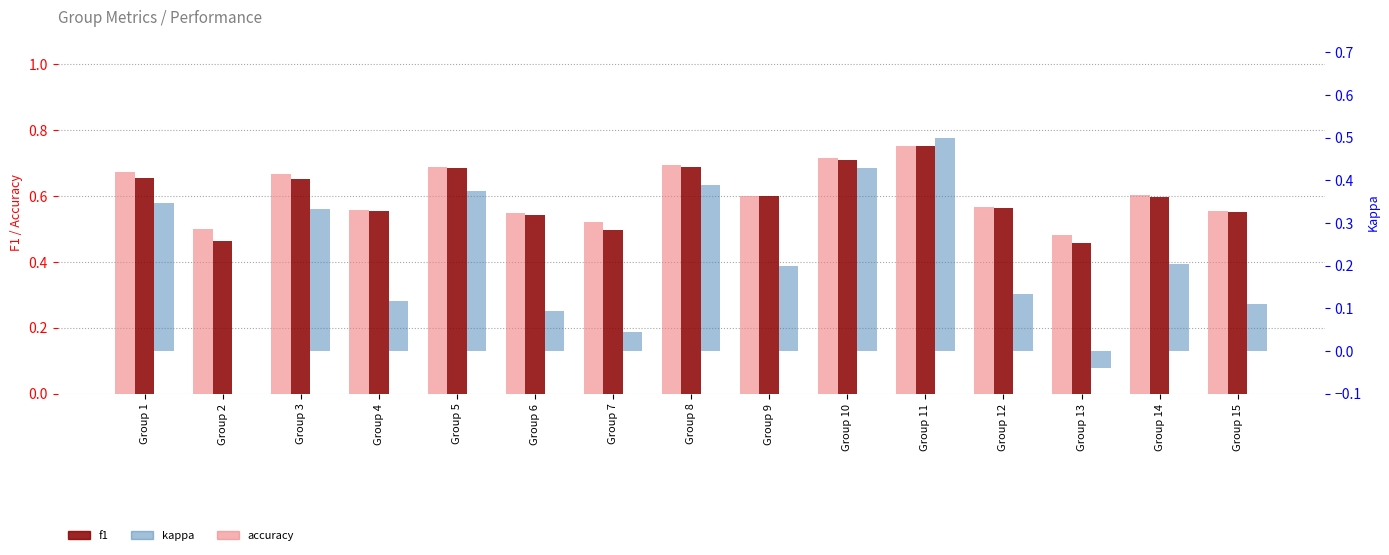

Rank the series at Group 6 from highest to lowest value.

accuracy, f1, kappa